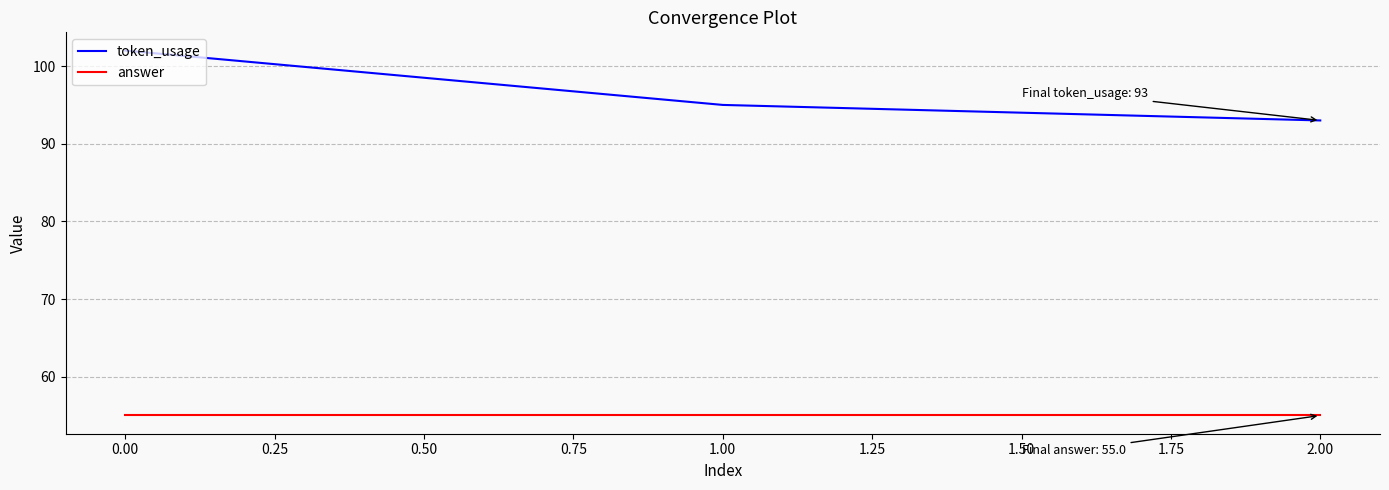

True or false: token_usage has a value of 102 at 0.00.

True